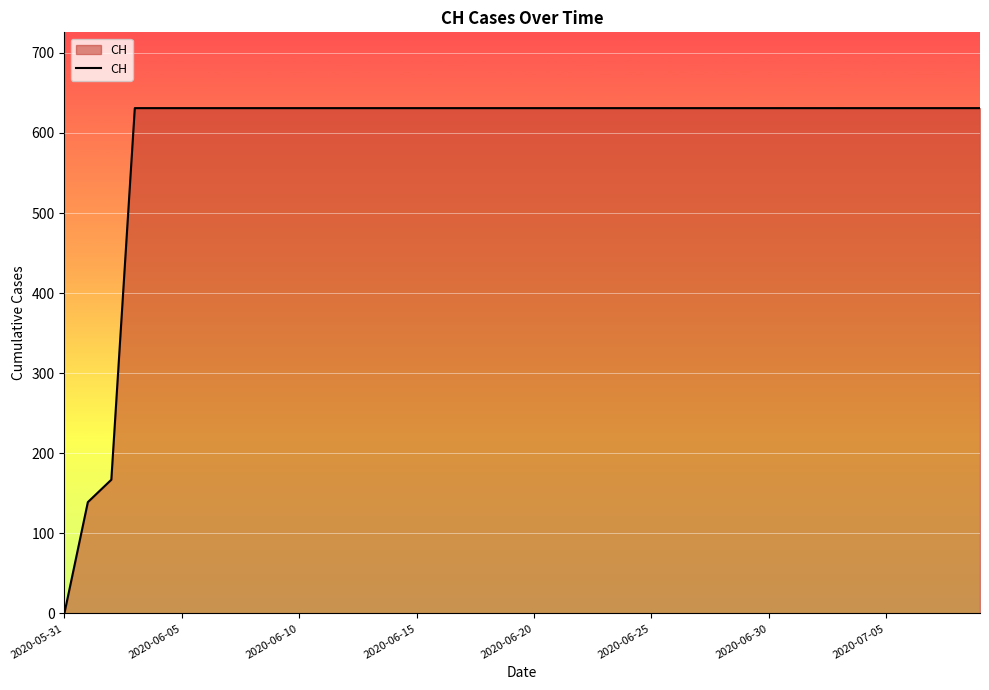

How many lines are shown in the chart?

1